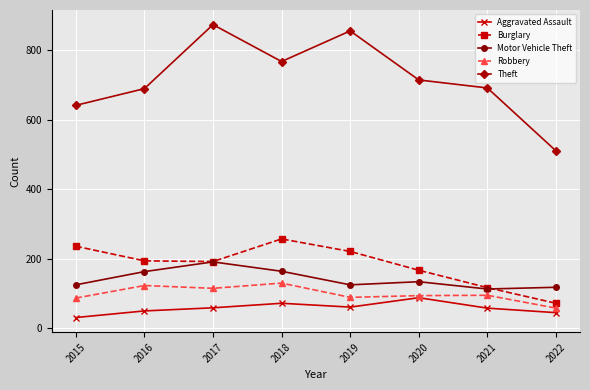

Does the chart have visible grid lines?

Yes